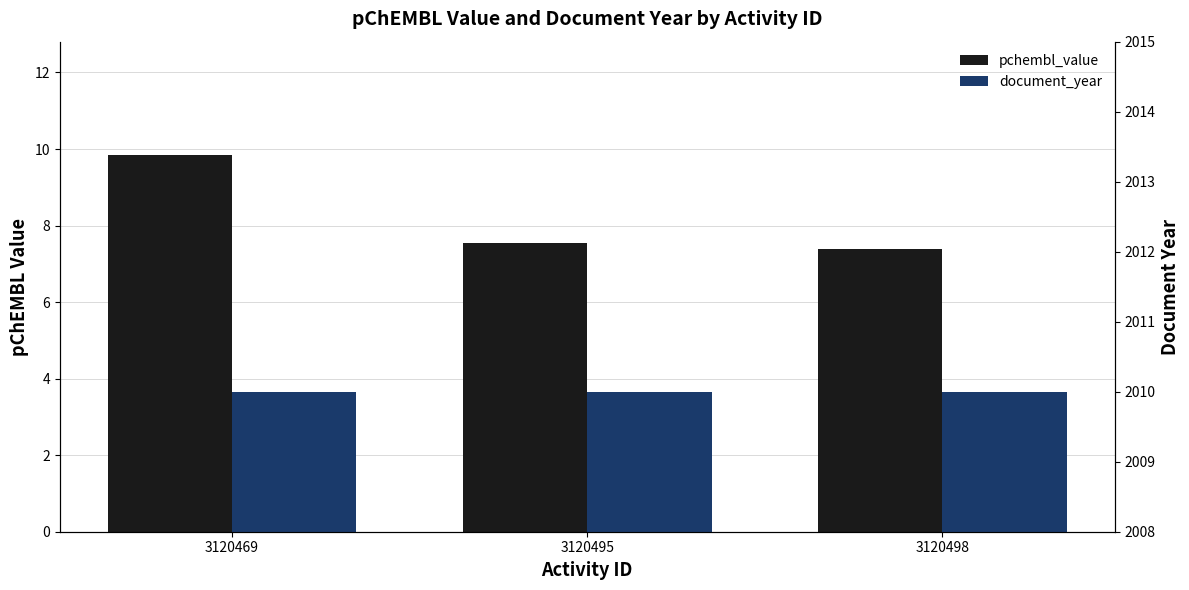

What are all the series names shown in the legend?

pchembl_value, document_year